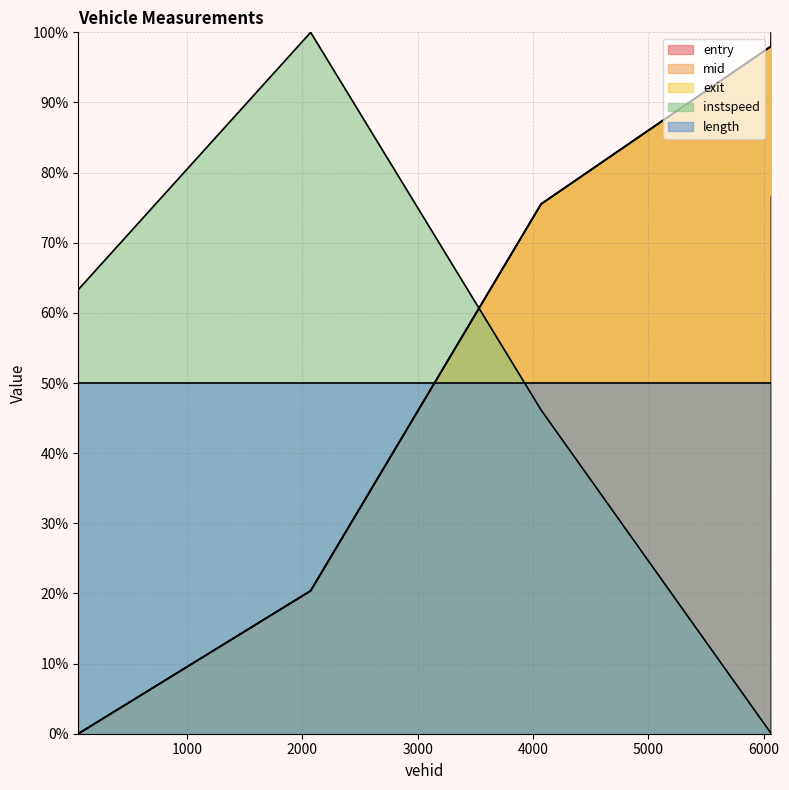

Count the number of data series in this chart.

5